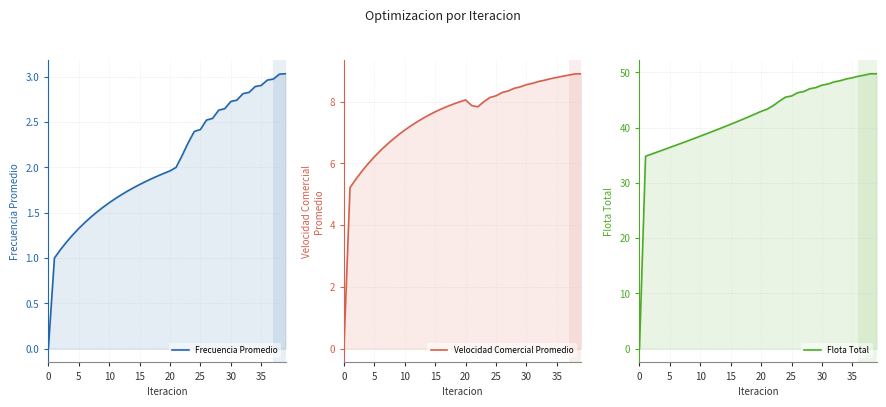

Which series has the largest total across all categories?

Flota Total